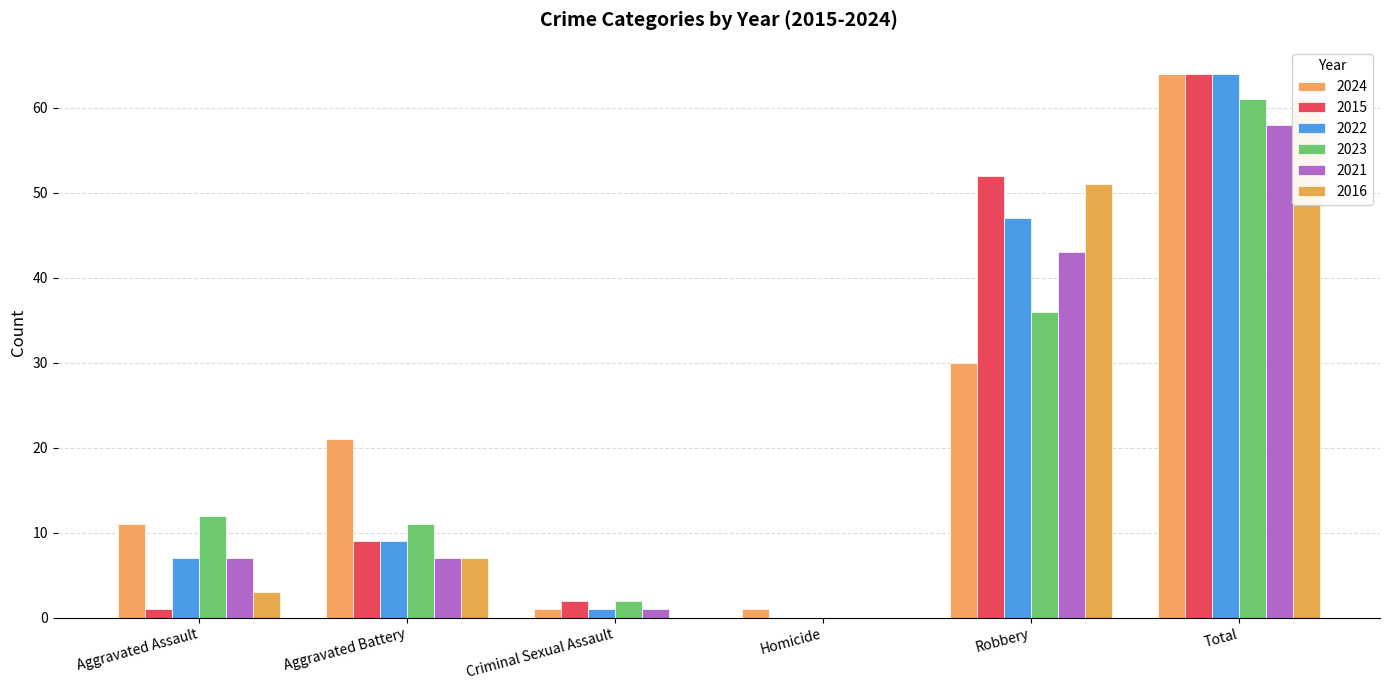

Where does the 2024 series first go above 21?

Robbery